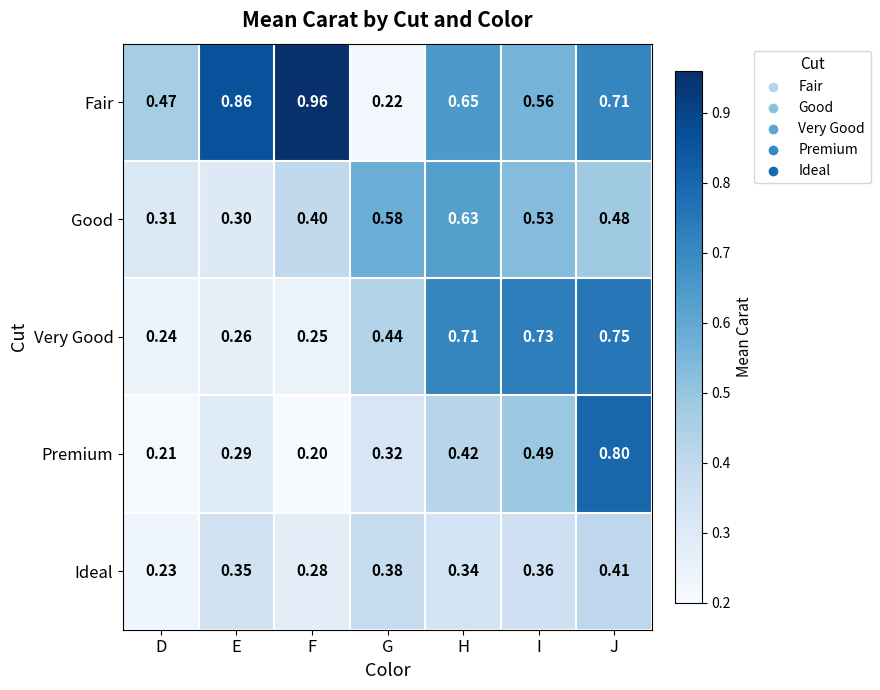

Rank the categories by Ideal value from highest to lowest.

J, G, I, E, H, F, D